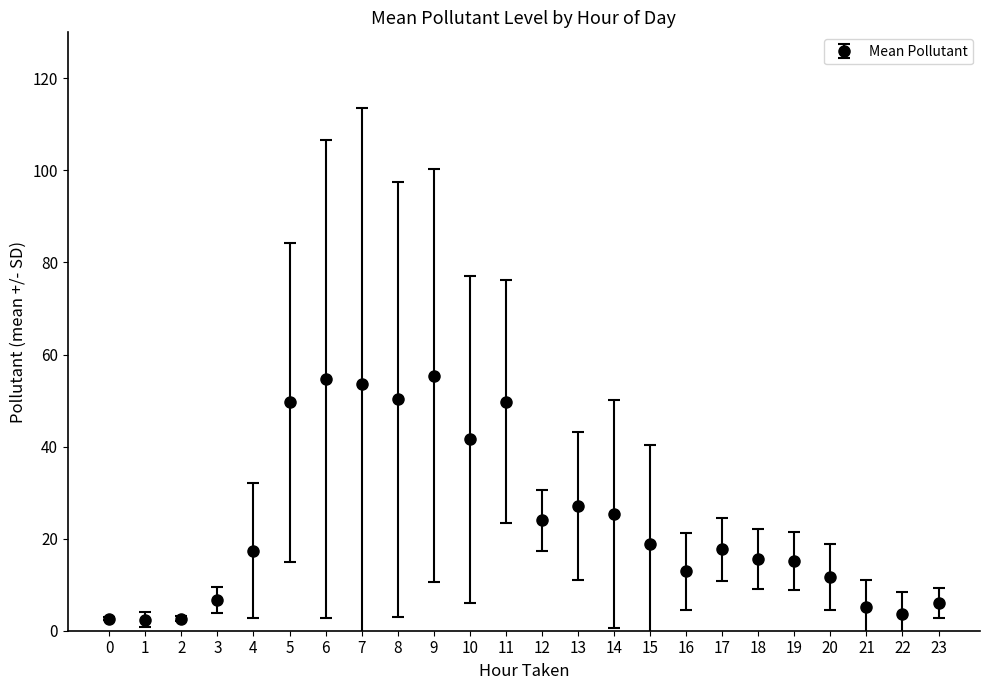

What is the difference between the maximum and minimum values?

53.0